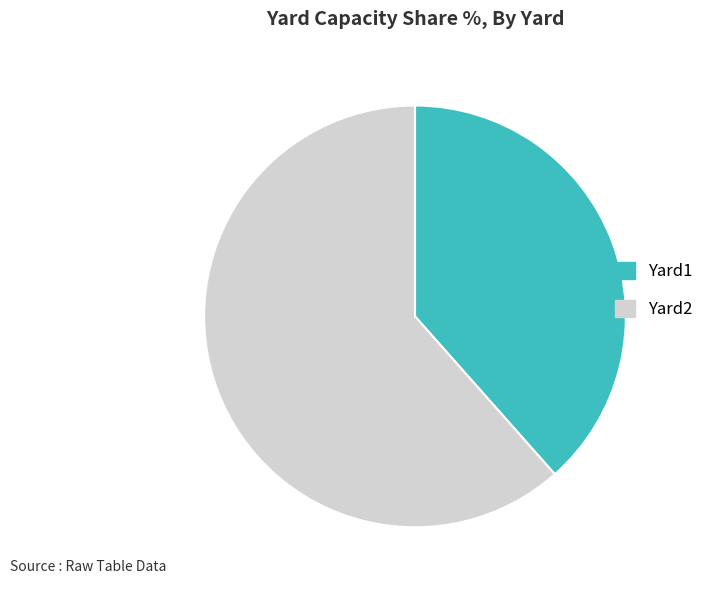

Rank the categories by value from highest to lowest.

Yard2, Yard1